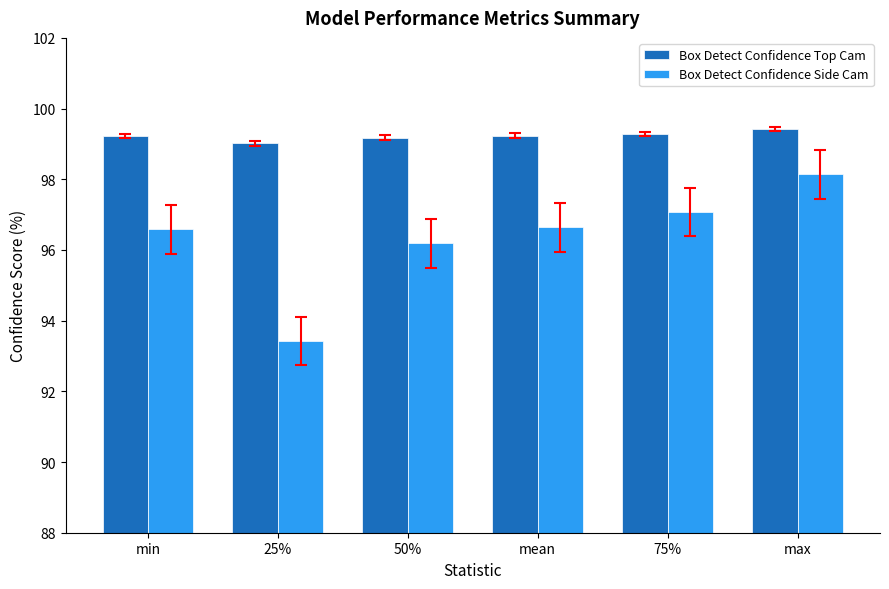

What is the sum of the Box Detect Confidence Top Cam values at mean and 50%?

198.4